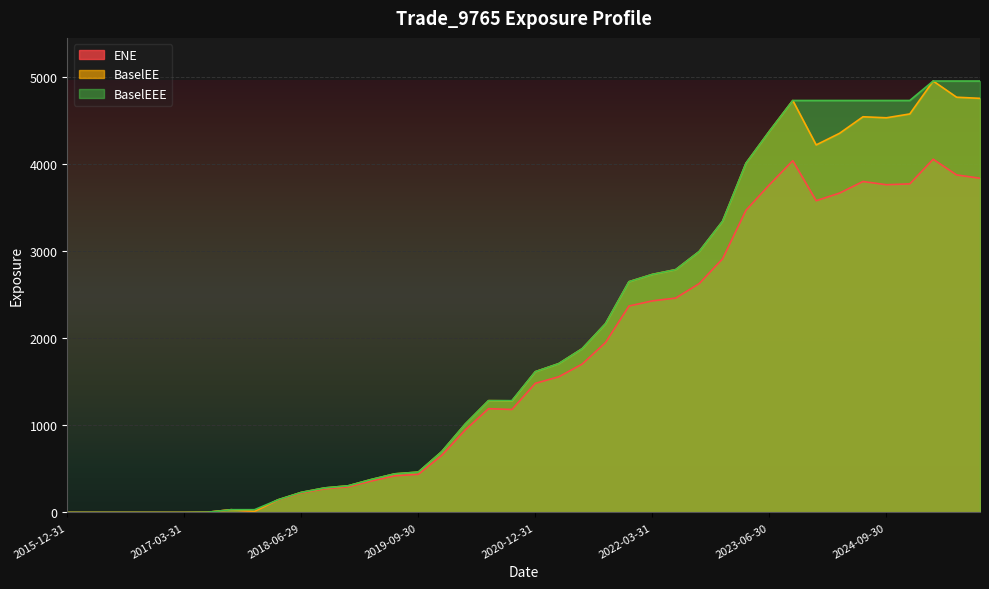

How many values in the BaselEEE series are below 1615?

20